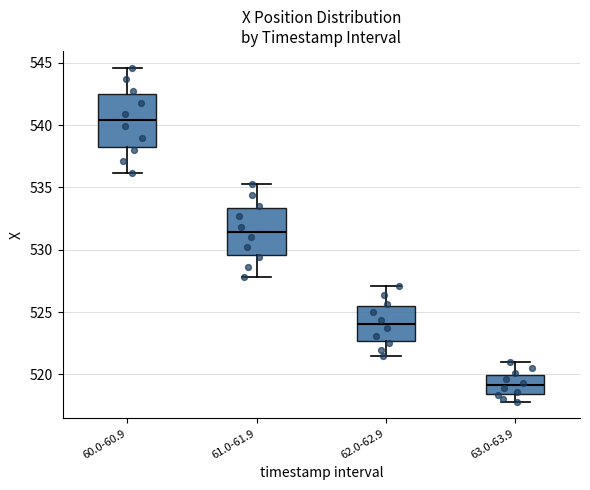

Which box has the lowest median line?

63.0-63.9